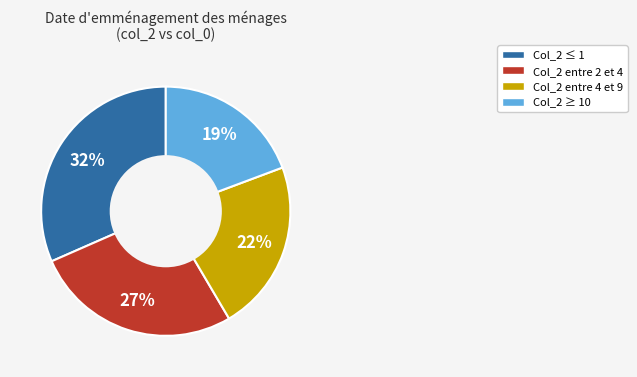

Is there a majority slice in this chart?

No